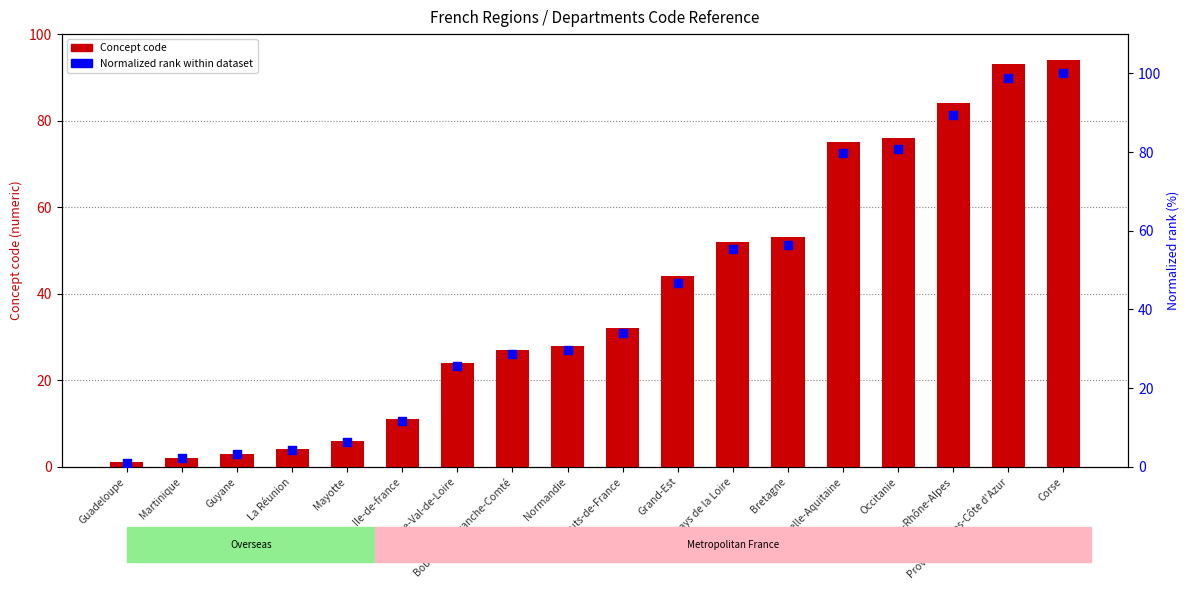

Is the value of normalized rank at Hauts-de-France greater than the value of Concept code at Centre-Val-de-Loire?

Yes